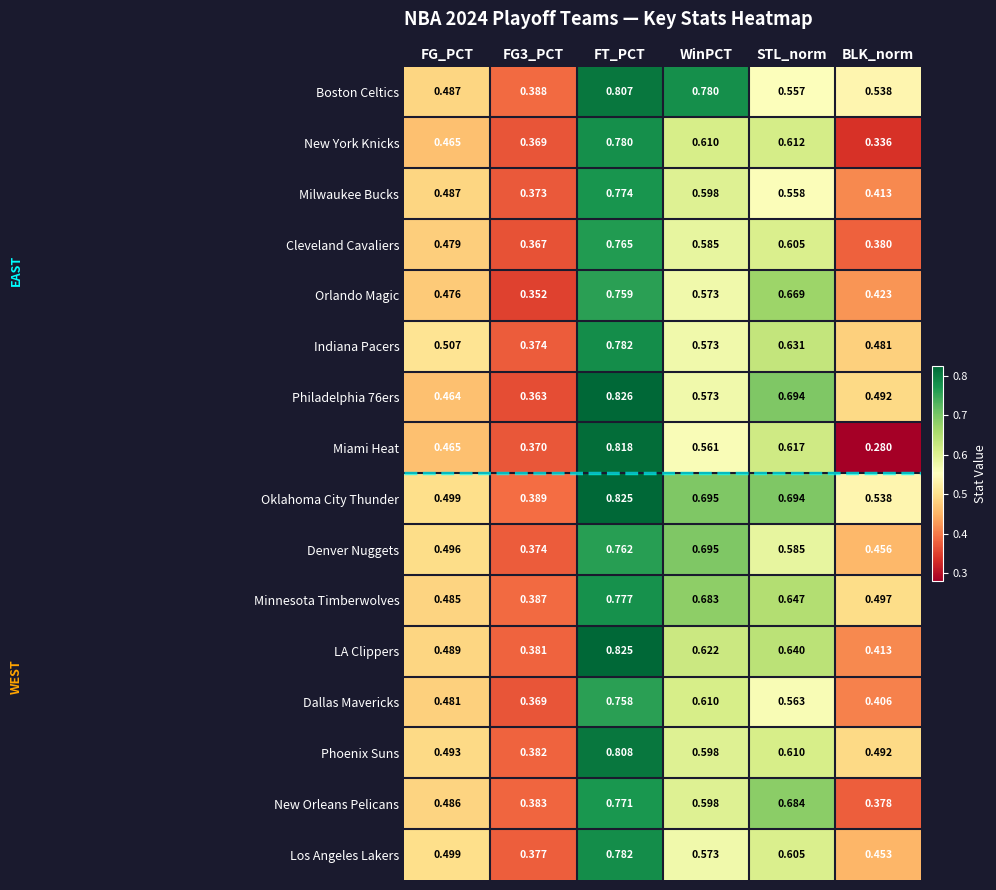

Which series has the largest total across all categories?

Oklahoma City Thunder